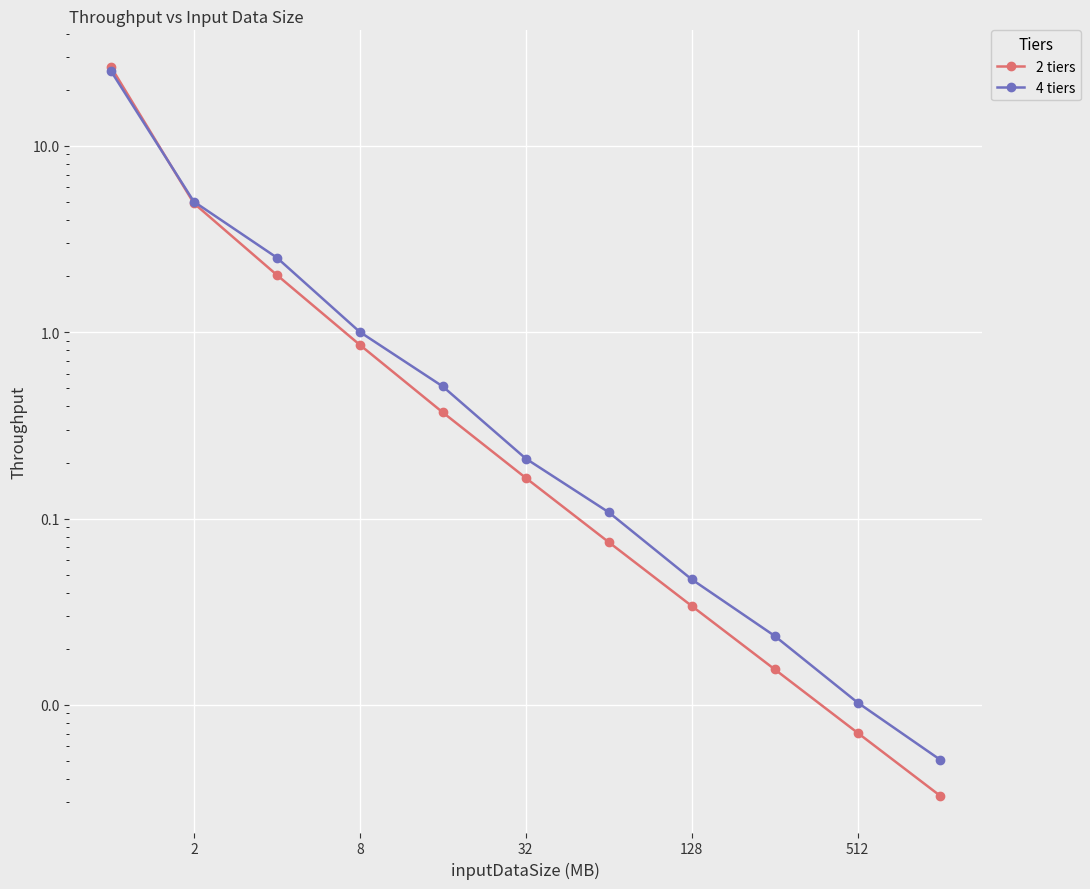

Is the value of 2 tiers at 8192 greater than the value of 4 tiers at 8?

No